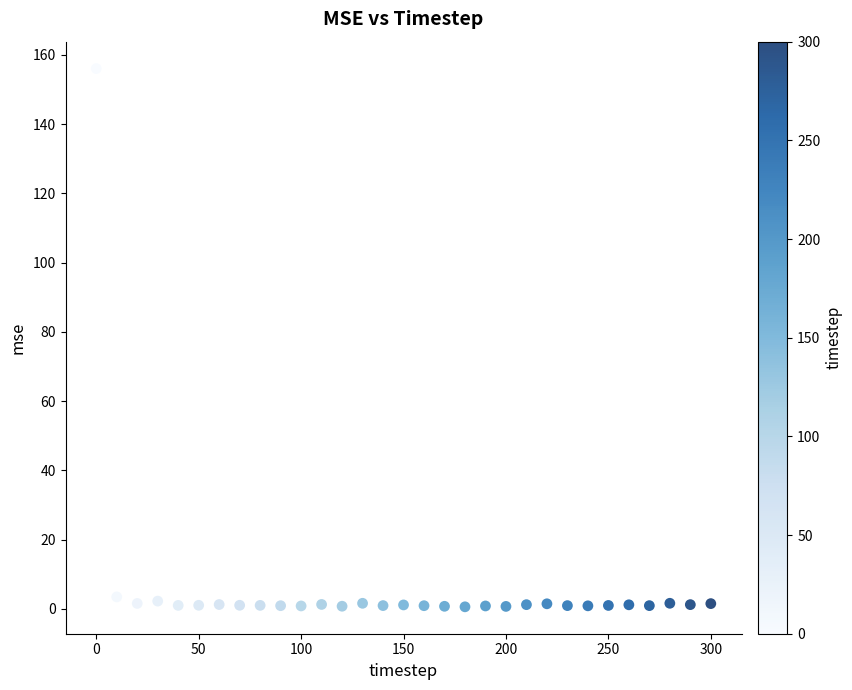

What is the range of Y values (max minus min)?

155.4